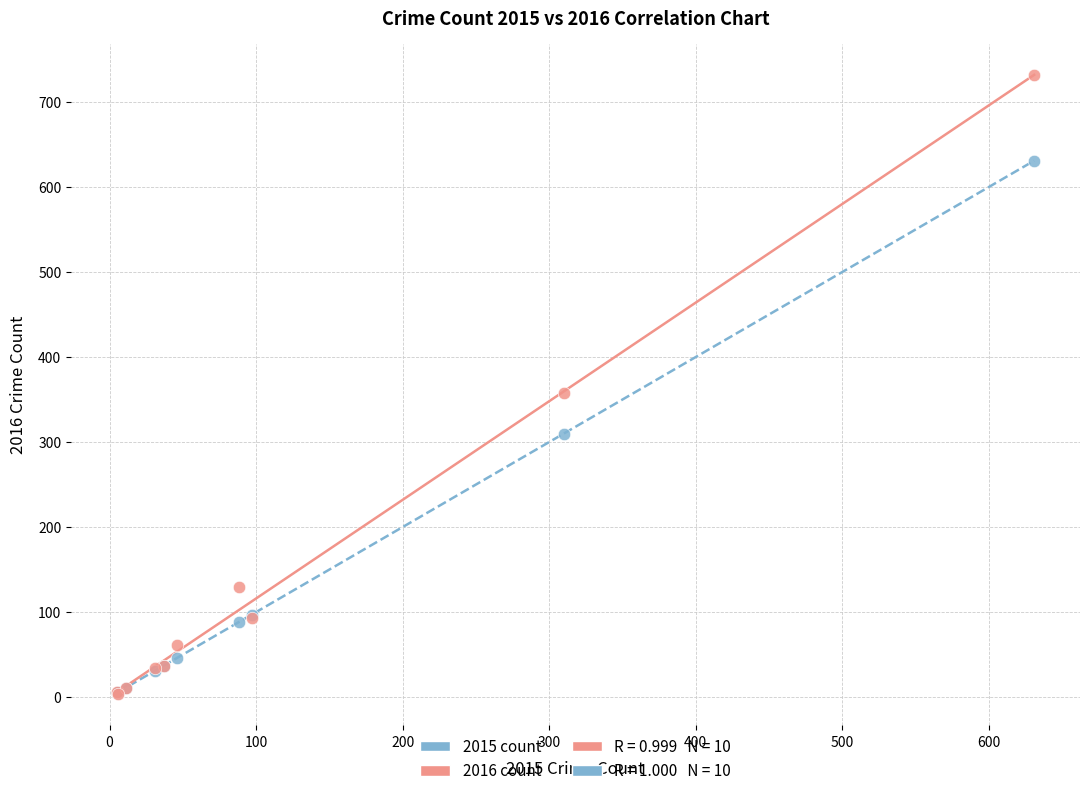

Across all series, what Y value is closest to 367?

358